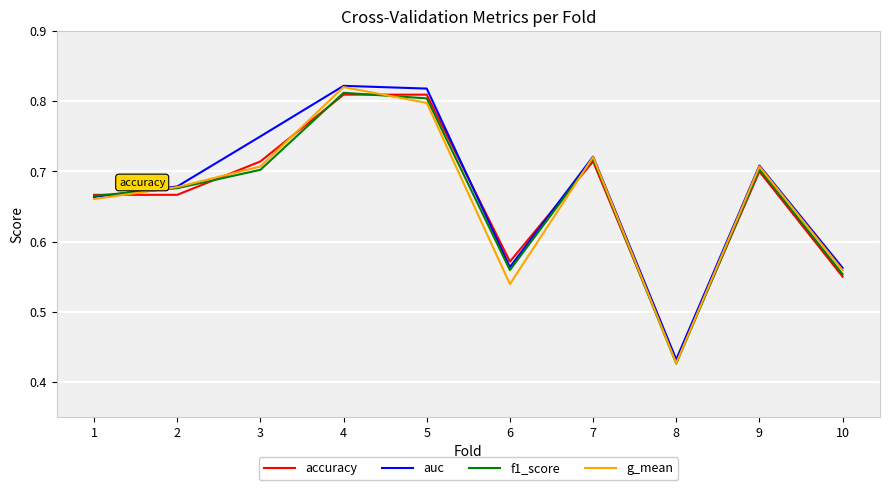

Between 2 and 7, which series saw the biggest shift?

accuracy